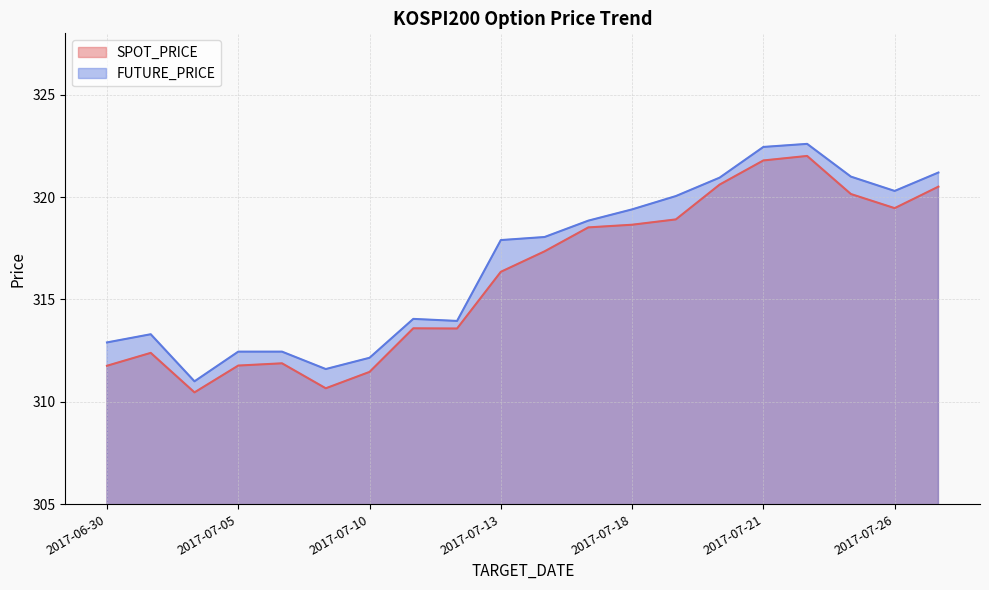

What are all the series names shown in the legend?

SPOT_PRICE, FUTURE_PRICE